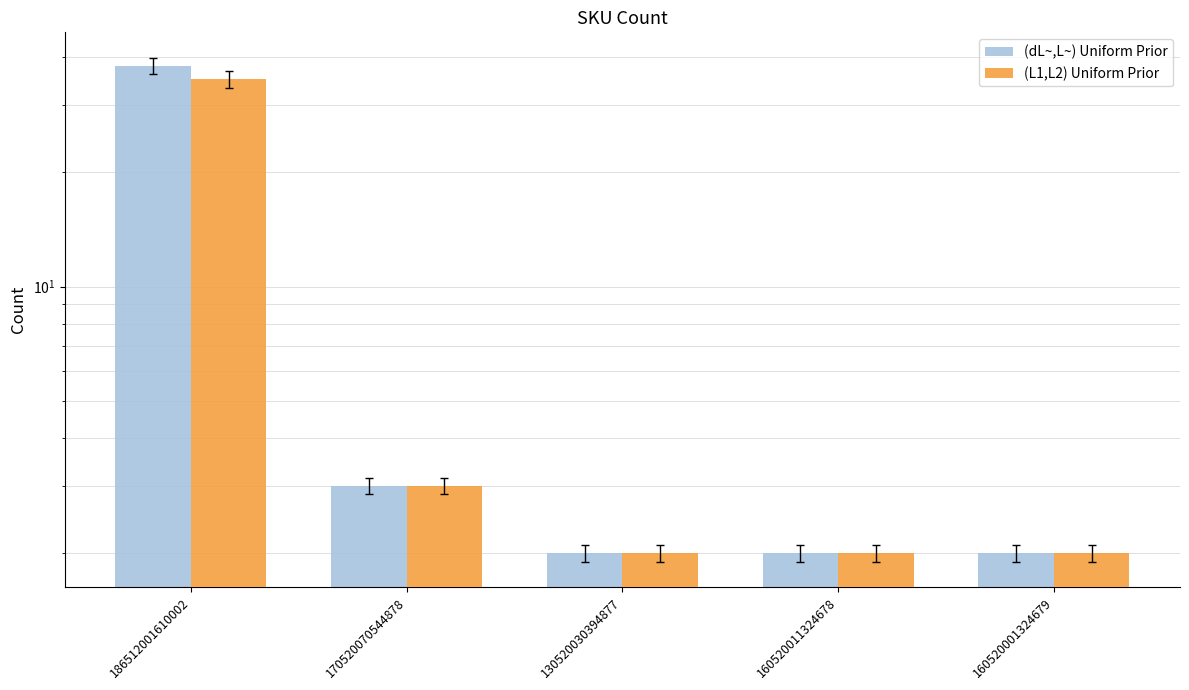

Is the value of (dL~,L~) Uniform Prior at 170520070544878 greater than the value of (L1,L2) Uniform Prior at 186512001610002?

No